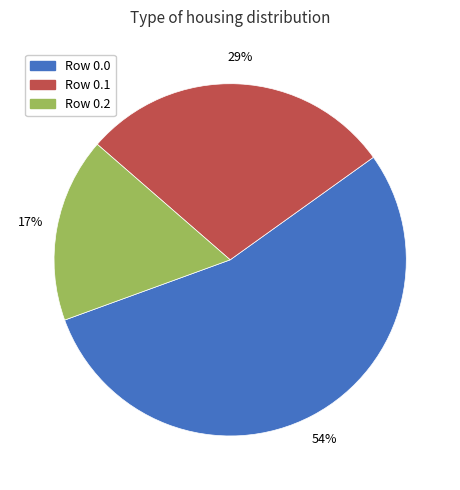

Which category has the smallest portion of the pie?

Row 0.2